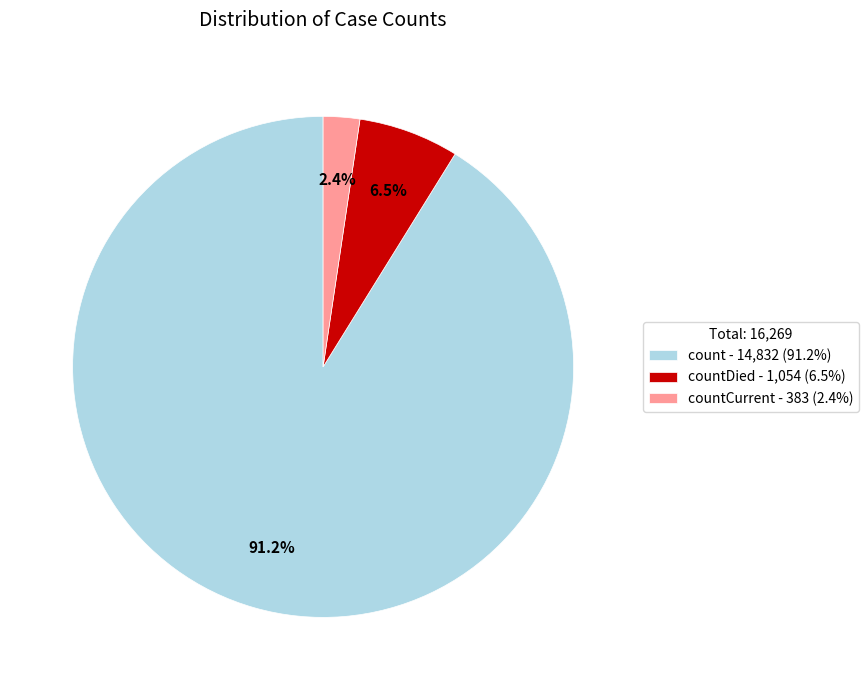

Which category accounts for the majority?

count - 14,832 (91.2%)